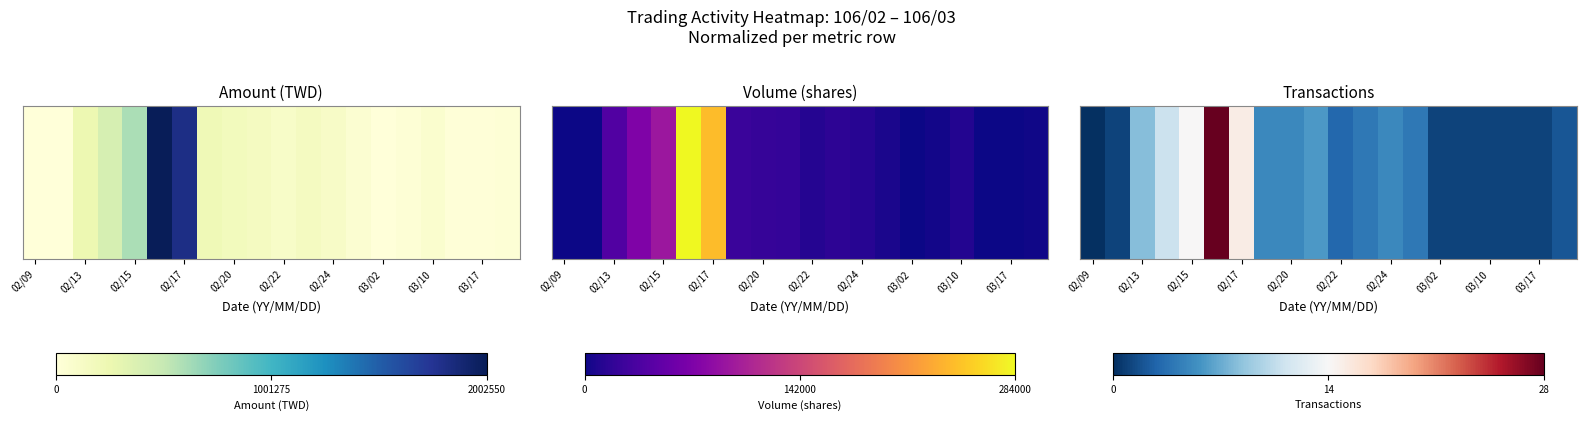

What is the difference between the maximum and minimum values?

1.0